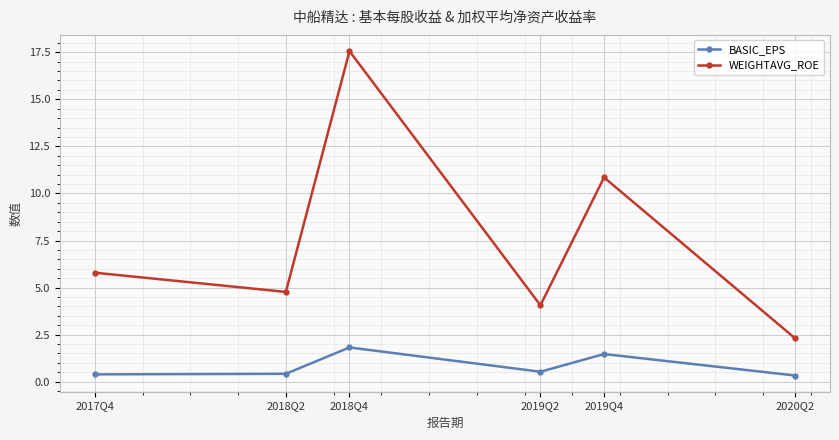

What is the difference between the second highest and minimum values in the BASIC_EPS series?

1.1